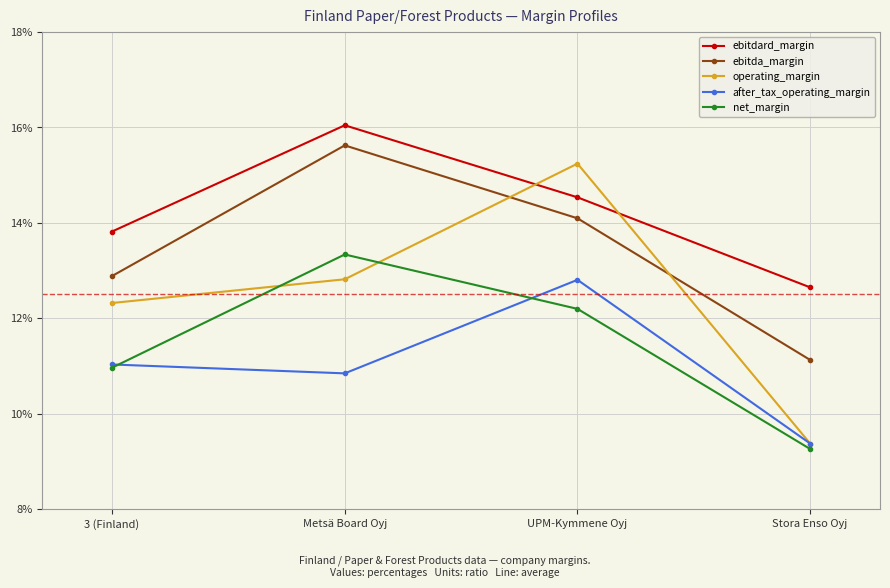

Which has a higher value, UPM-Kymmene Oyj or 3 (Finland)?

UPM-Kymmene Oyj